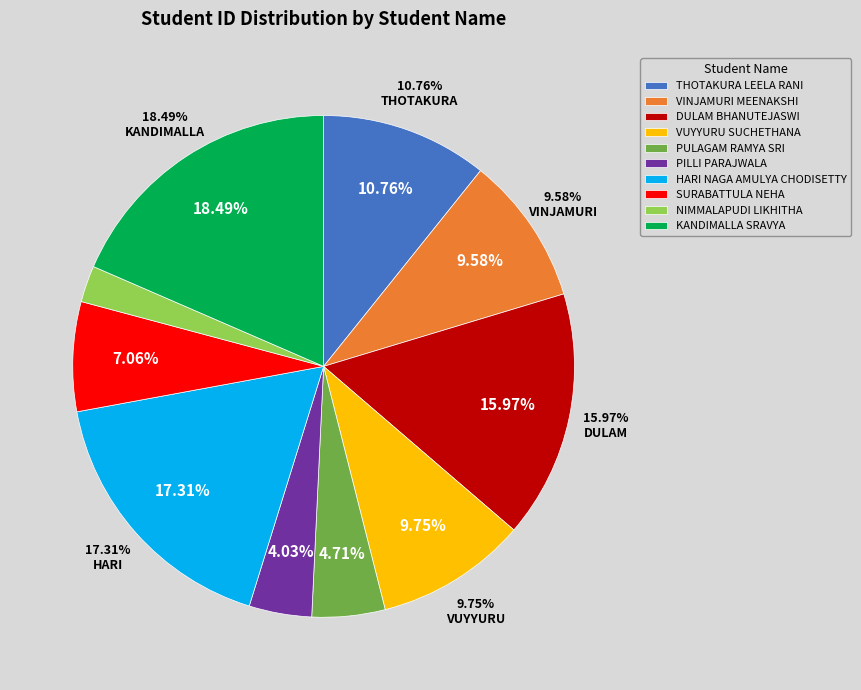

What percentage is the KANDIMALLA SRAVYA slice, to the nearest percent?

18%